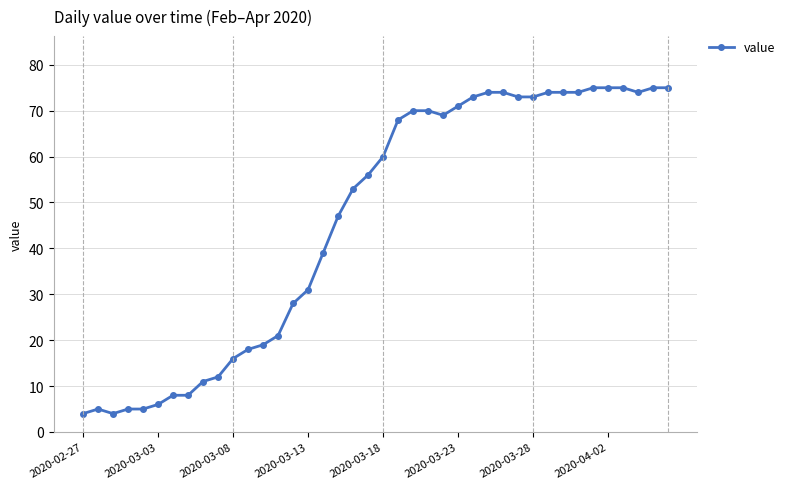

What is the value of the 22nd point from the left?

68